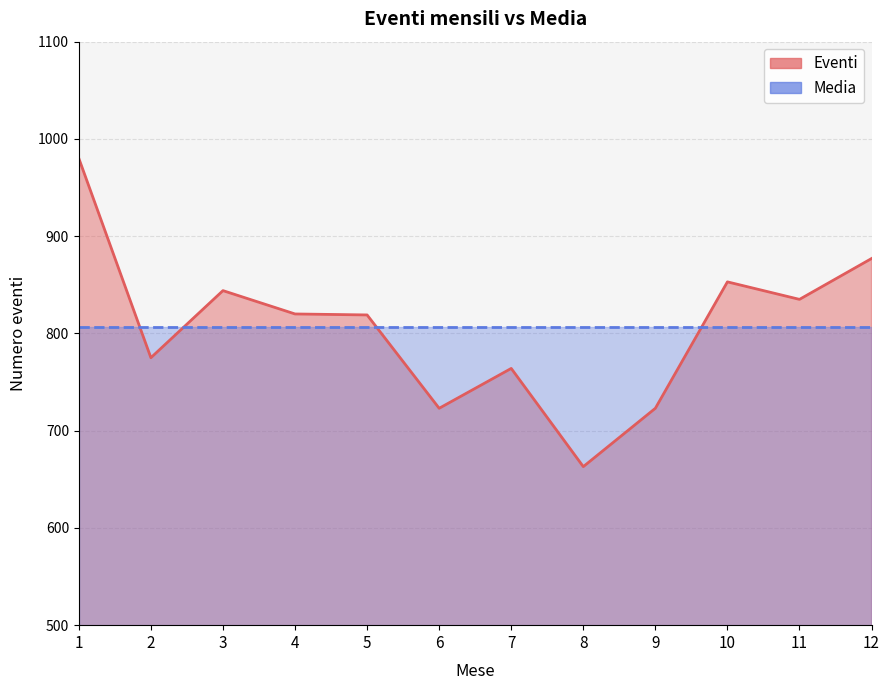

Count the number of values greater than 820.

5